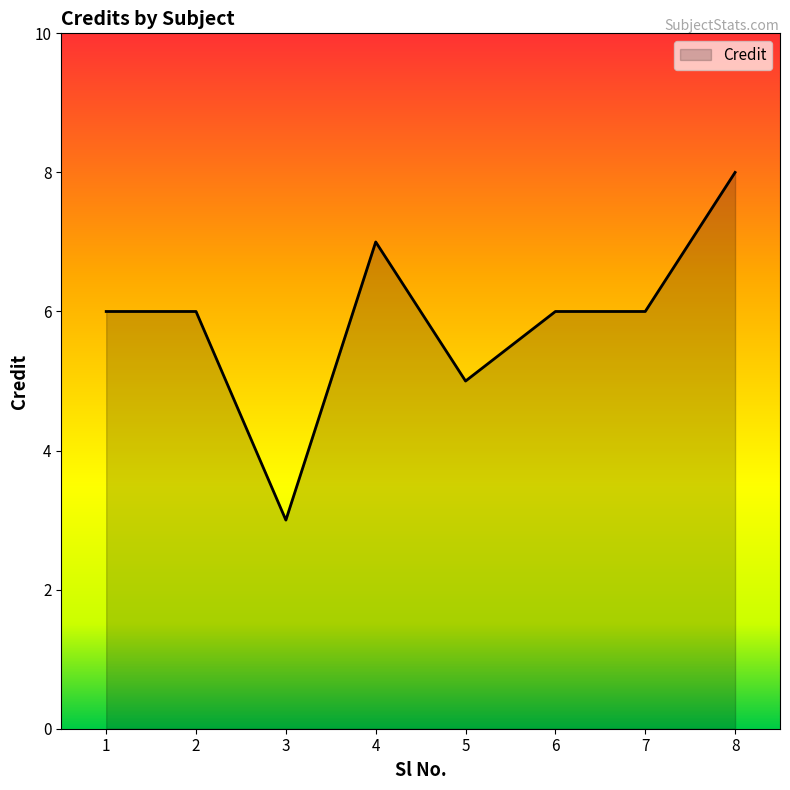

Which category has the highest value across all series?

8